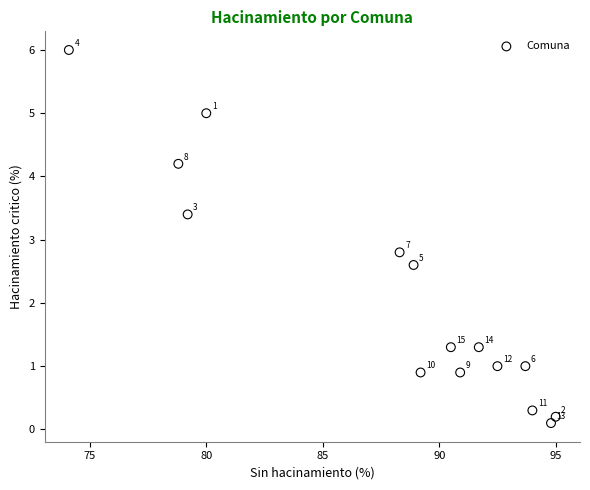

What Y value in the scatter plot is closest to 3?

2.8